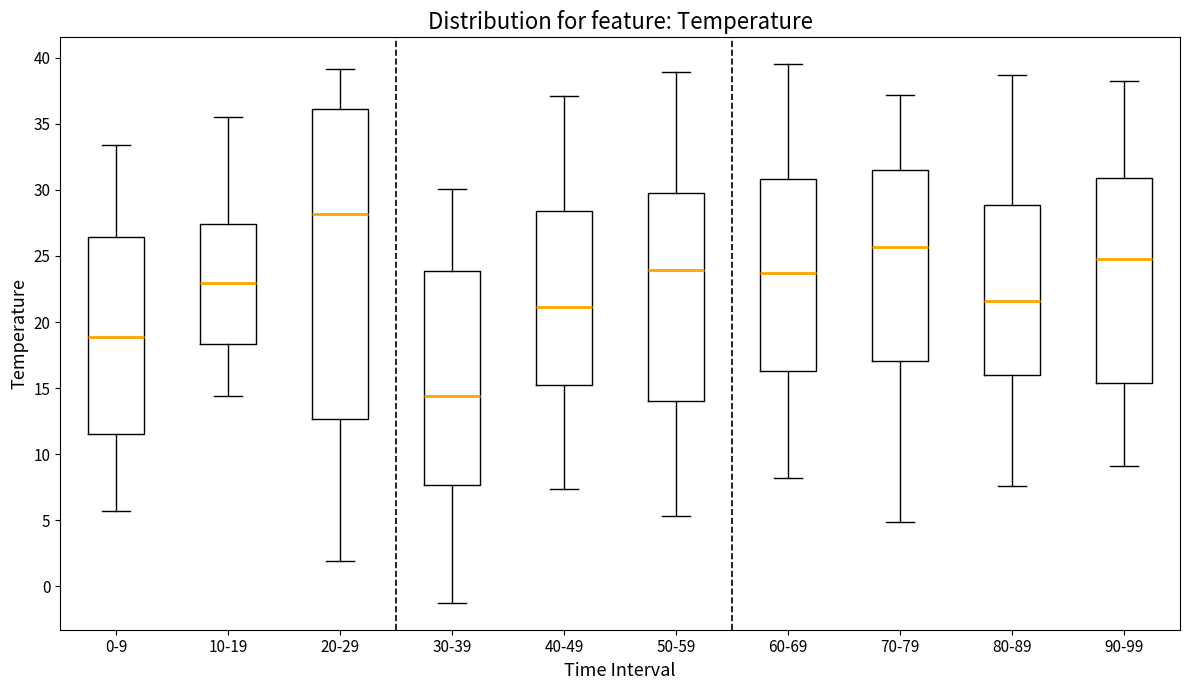

Reading left to right, read every box against the y-axis: the position of its median line, the range the box covers, and the ends of its whiskers. The values are not printed on the chart, so give them approximately, as read against the axis.

0-9: median 19.0, box 11.5 to 26.5, whiskers 5.5 to 33.5
10-19: median 23.0, box 18.5 to 27.5, whiskers 14.5 to 35.5
20-29: median 28.0, box 12.5 to 36.0, whiskers 2.0 to 39.0
30-39: median 14.5, box 7.5 to 24.0, whiskers -1.0 to 30.0
40-49: median 21.0, box 15.0 to 28.5, whiskers 7.5 to 37.0
50-59: median 24.0, box 14.0 to 30.0, whiskers 5.5 to 39.0
60-69: median 23.5, box 16.5 to 31.0, whiskers 8.0 to 39.5
70-79: median 25.5, box 17.0 to 31.5, whiskers 5.0 to 37.0
80-89: median 21.5, box 16.0 to 29.0, whiskers 7.5 to 38.5
90-99: median 25.0, box 15.5 to 31.0, whiskers 9.0 to 38.0